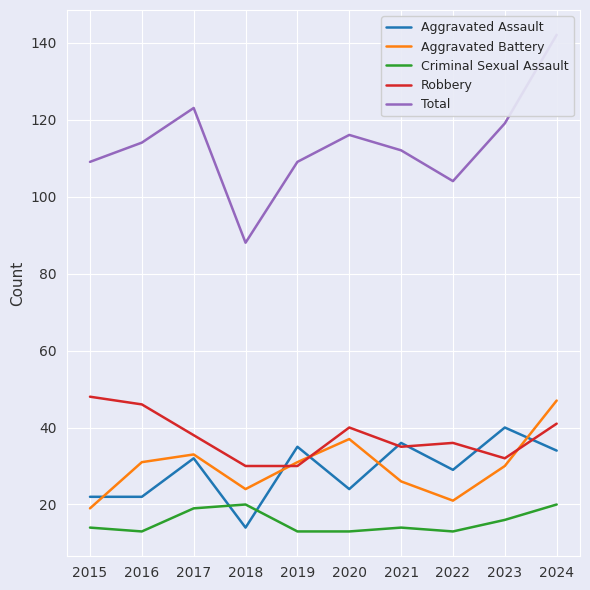

What is the greatest value displayed?

142